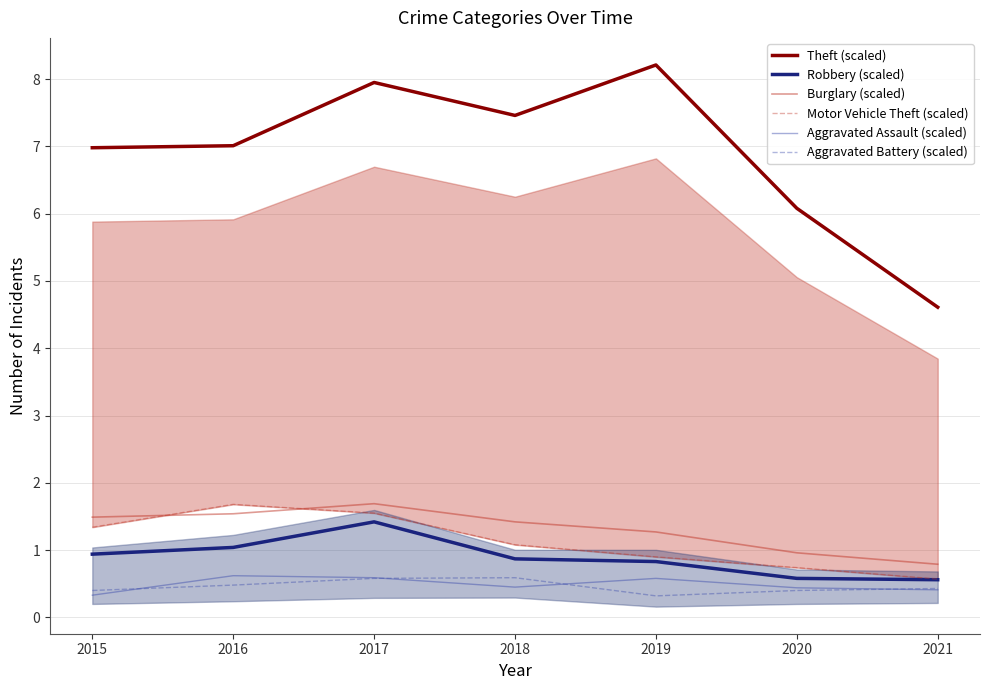

At which category is the sum across all series the highest?

2017